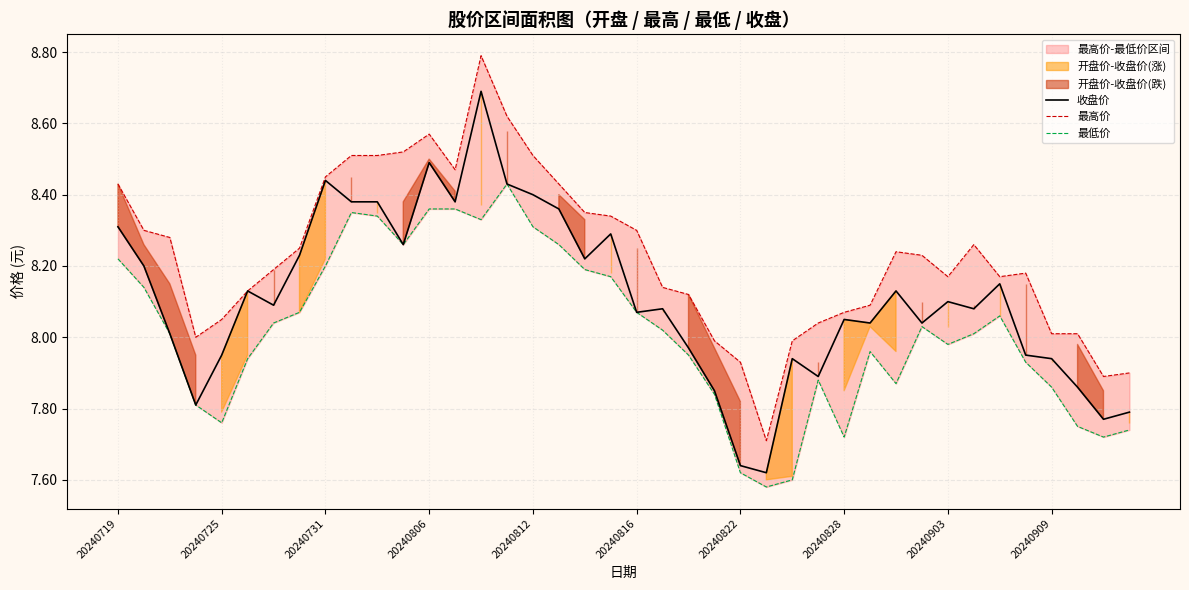

What is the sum of all 最低价 values?

320.7